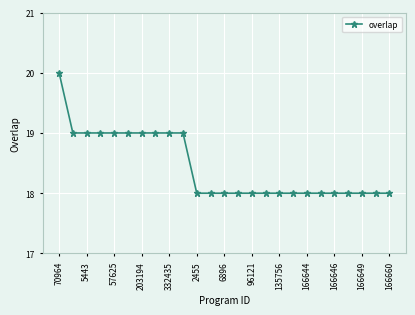

What is the average value?

18